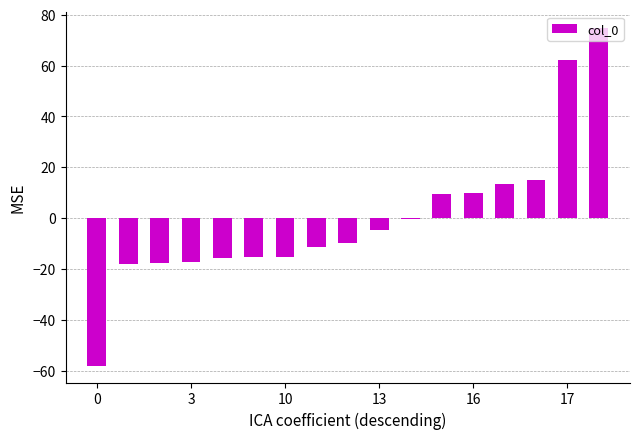

What is the greatest value displayed?

74.6